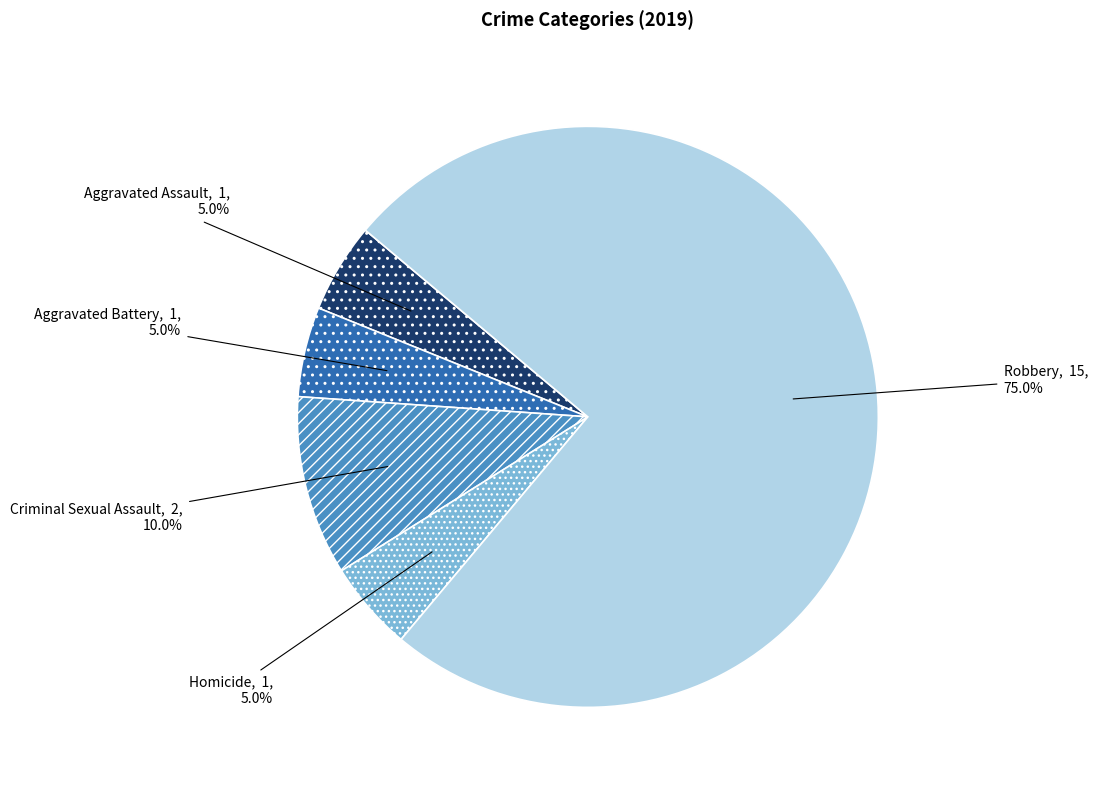

How many slices are in this pie chart?

5